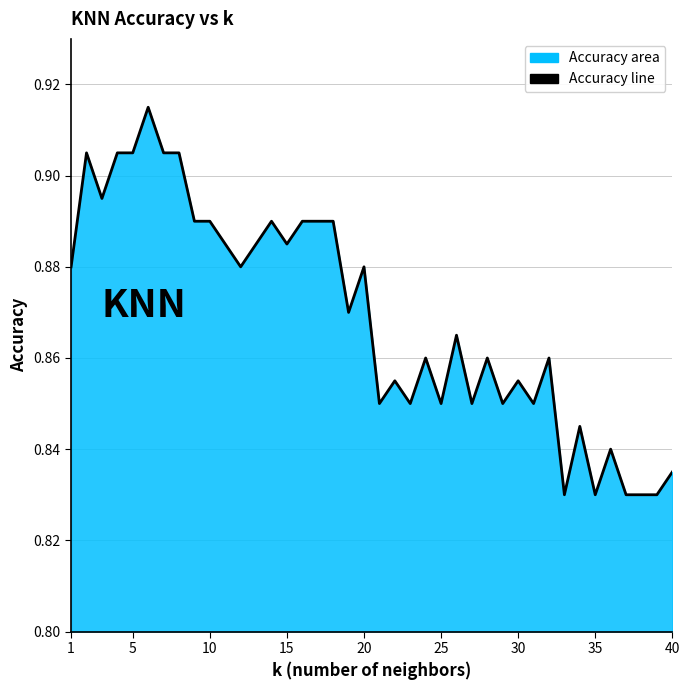

Does the chart have visible grid lines?

Yes